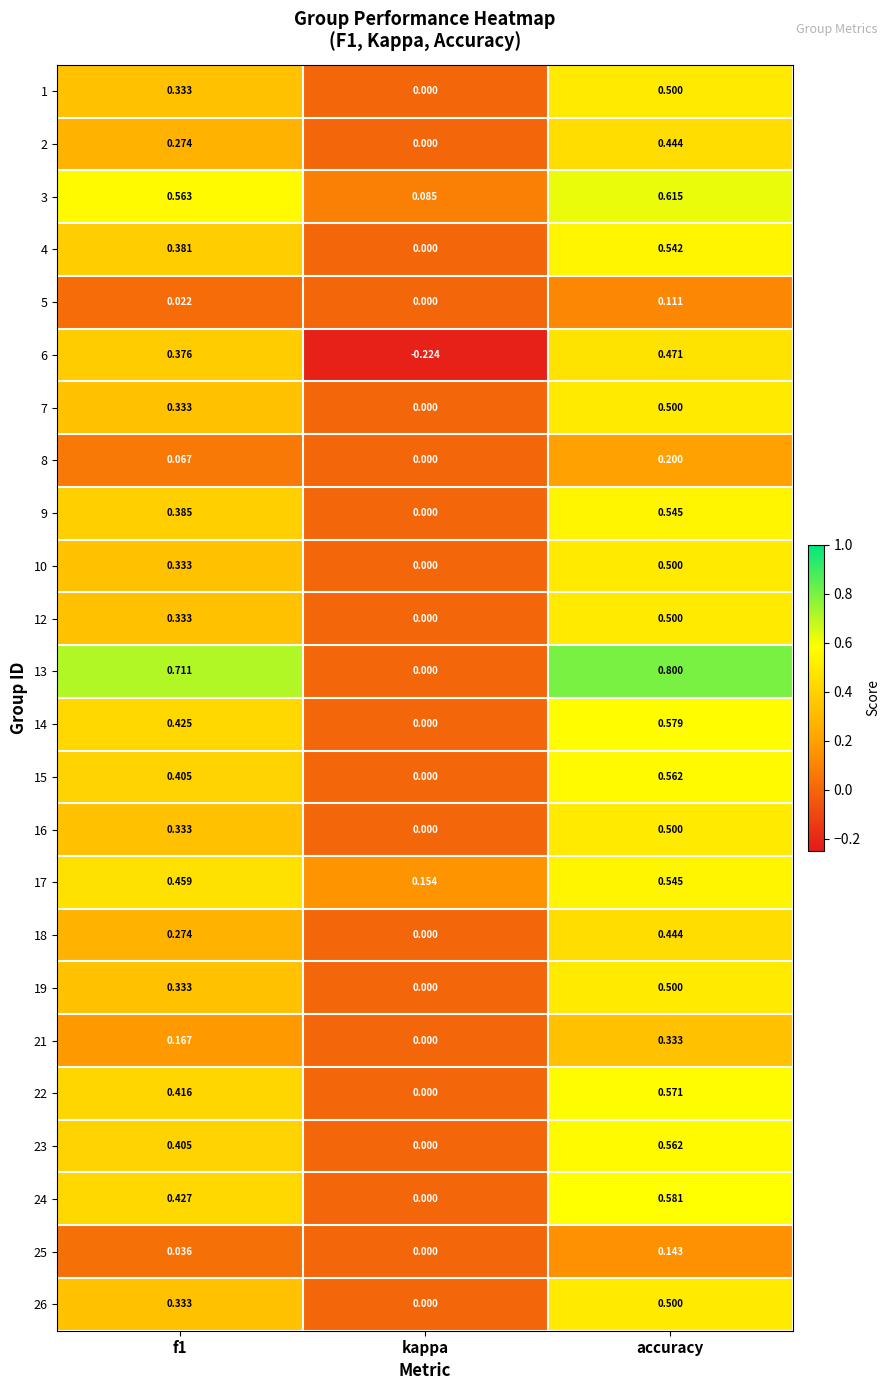

Which label corresponds to the largest value in the chart?

accuracy